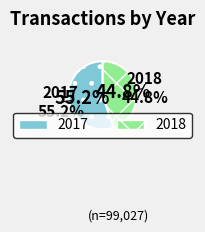

How many segments does this pie chart have?

2